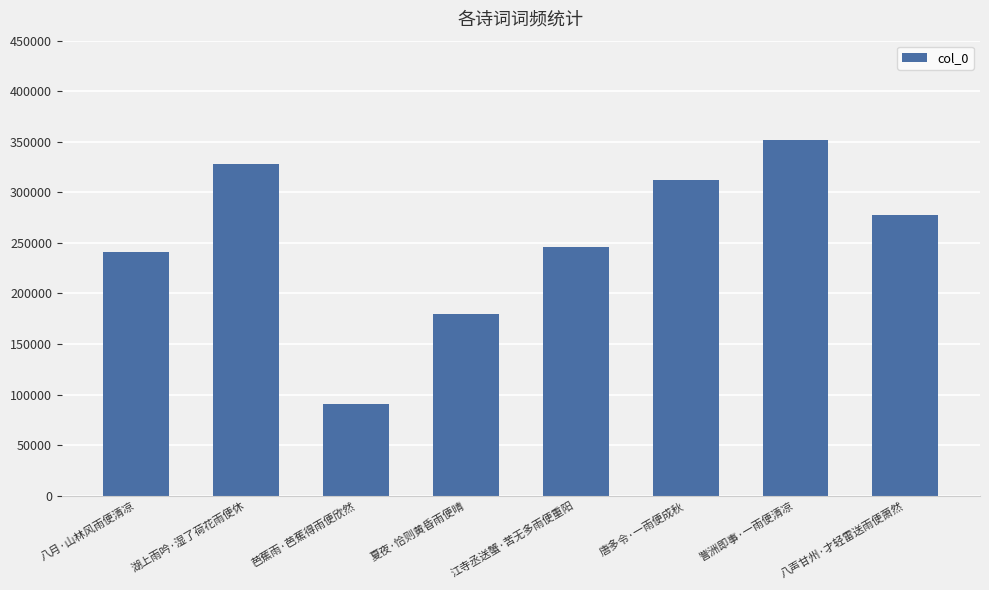

List the labels in order of value, smallest first.

芭蕉雨·芭蕉得雨便欣然, 夏夜·恰则黄昏雨便晴, 八月·山林风雨便清凉, 江寺丞送蟹·苦无多雨便重阳, 八声甘州·才轻雷送雨便萧然, 唐多令·一雨便成秋, 湖上雨吟·湿了荷花雨便休, 訾洲即事·一雨便清凉